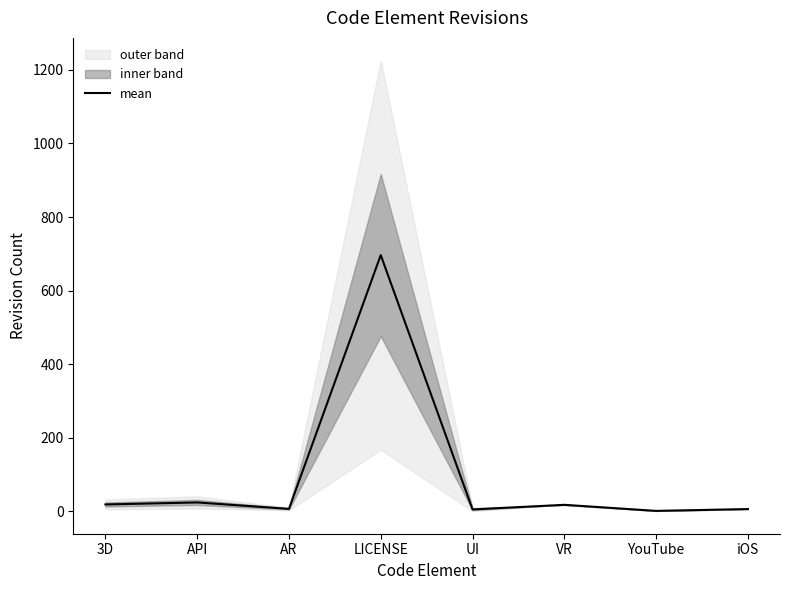

Reading left to right, what are all the values shown in this chart?

18.5	24.0	6.5	696.5	5.0	17.5	1.0	6.0